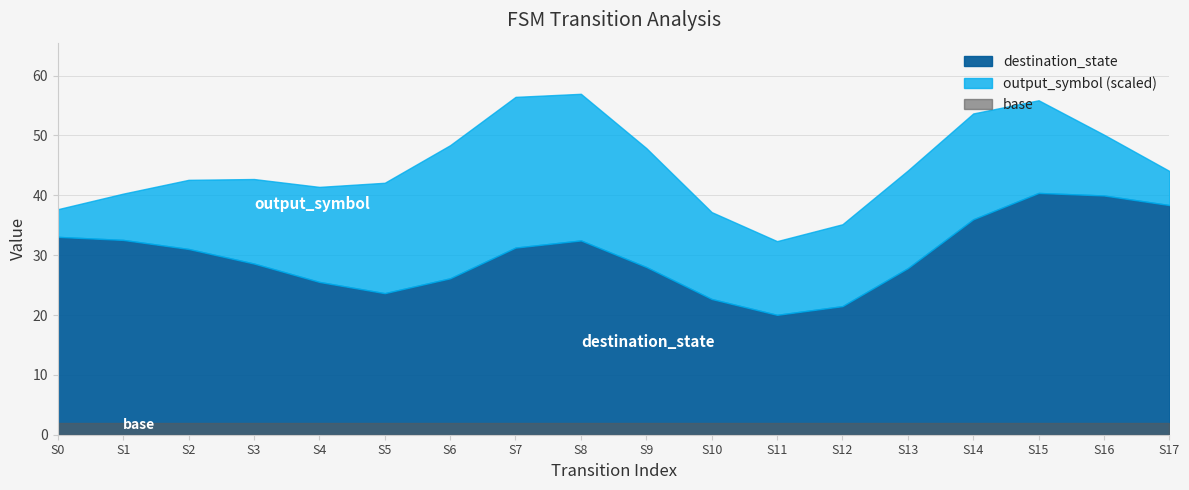

Between 21 and 32, which series saw the biggest shift?

destination_state